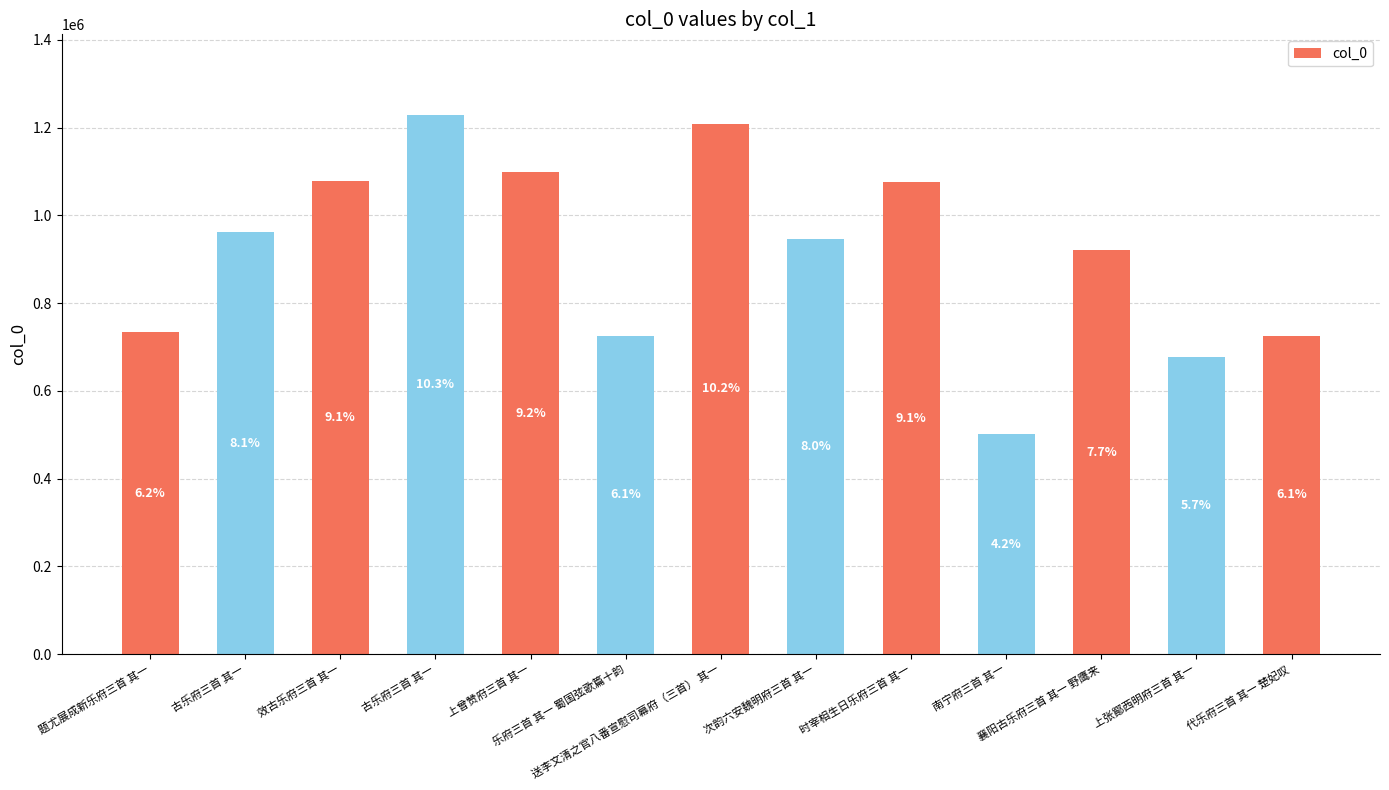

Are the bars horizontal?

No